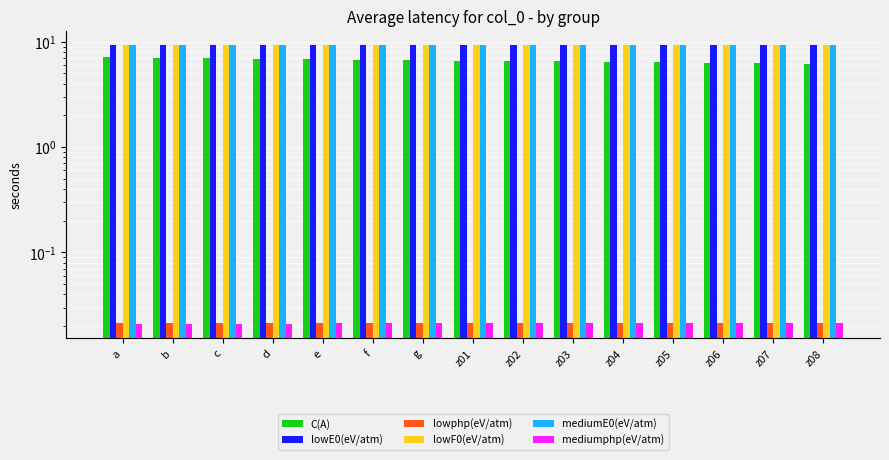

Which category has the lowest value across all series?

a